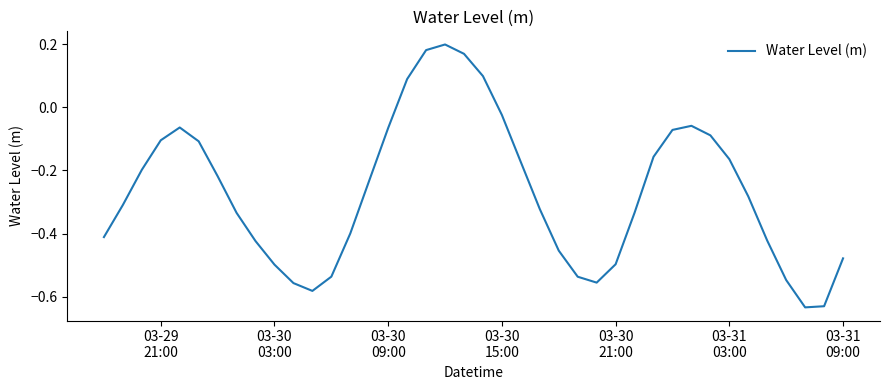

What is the difference between the maximum and minimum values?

0.8